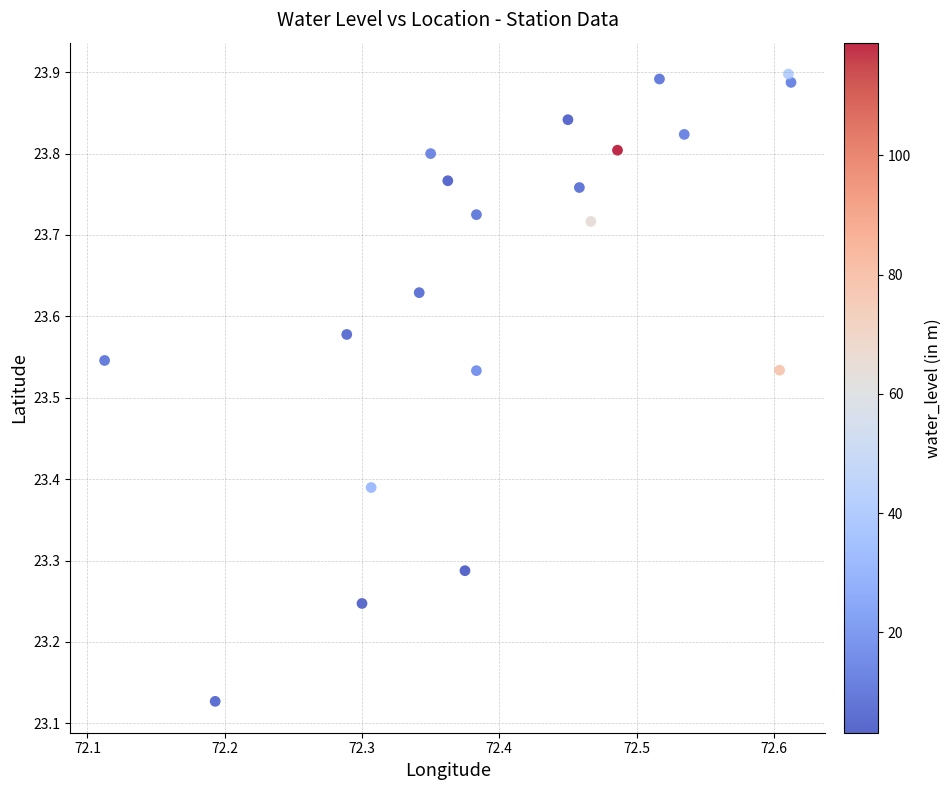

What is the range of X values (max minus min)?

0.5